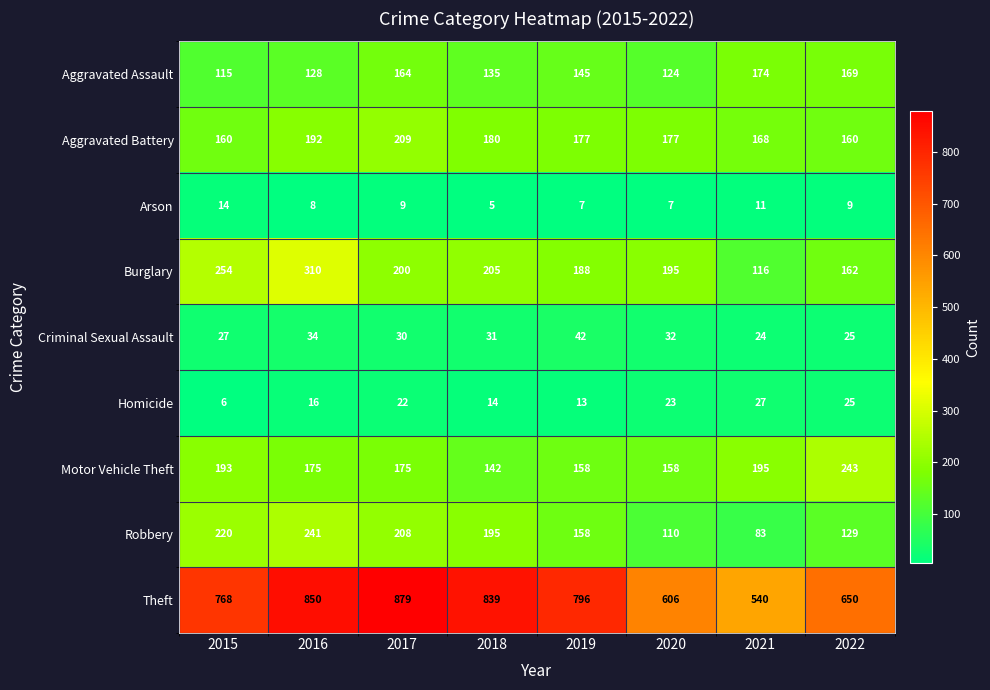

What is the difference between the maximum and minimum values in the Aggravated Assault series?

59